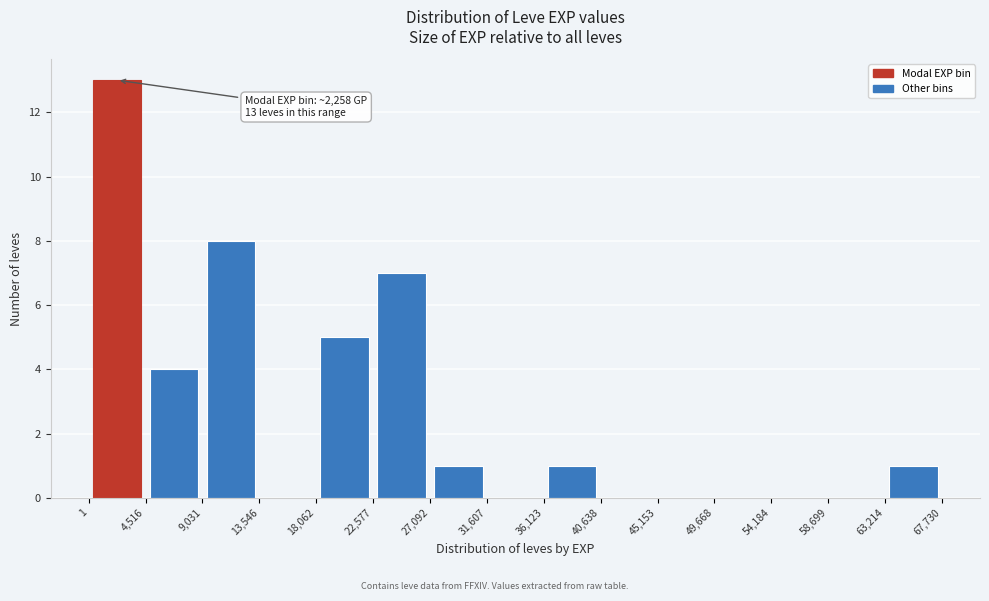

Over which range of the x-axis is the bar tallest?

1 to 4,516